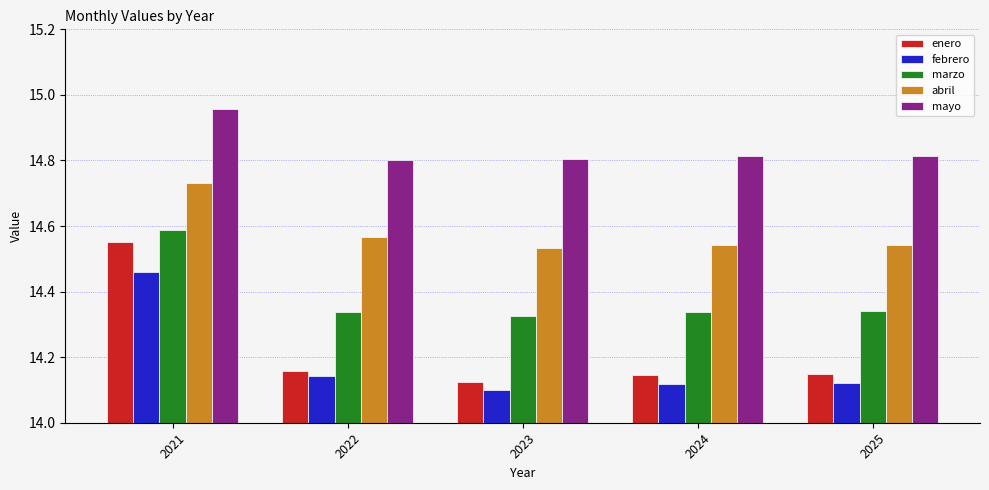

Which category has the highest value in the enero series?

2021